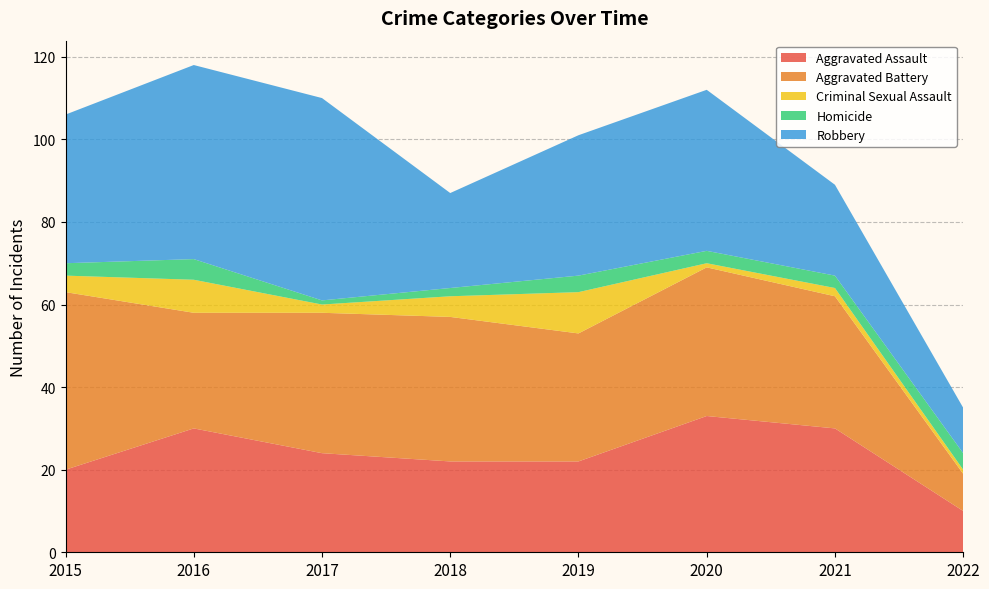

Reading right to left, extract all data points from this chart.

Aggravated Assault: 2022=10	2021=30	2020=33	2019=22	2018=22	2017=24	2016=30	2015=20
Aggravated Battery: 2022=9	2021=32	2020=36	2019=31	2018=35	2017=34	2016=28	2015=43
Criminal Sexual Assault: 2022=1	2021=2	2020=1	2019=10	2018=5	2017=2	2016=8	2015=4
Homicide: 2022=4	2021=3	2020=3	2019=4	2018=2	2017=1	2016=5	2015=3
Robbery: 2022=11	2021=22	2020=39	2019=34	2018=23	2017=49	2016=47	2015=36